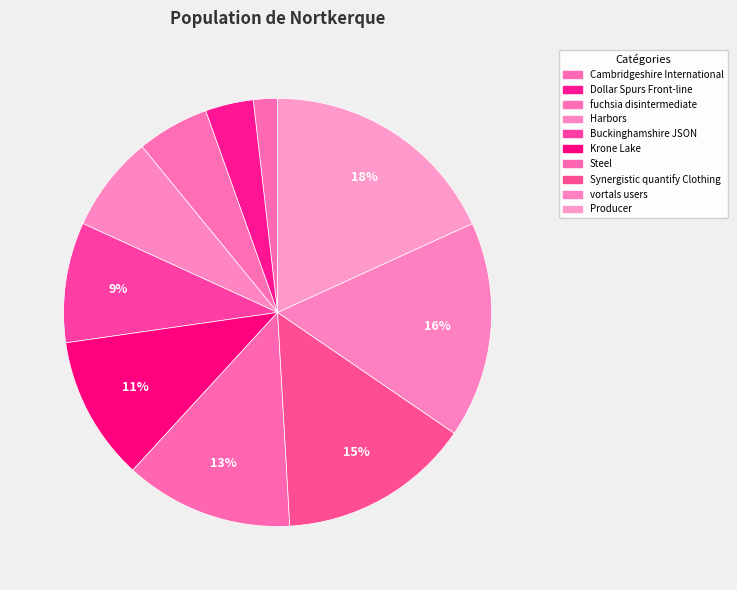

Which slice is the largest?

Producer